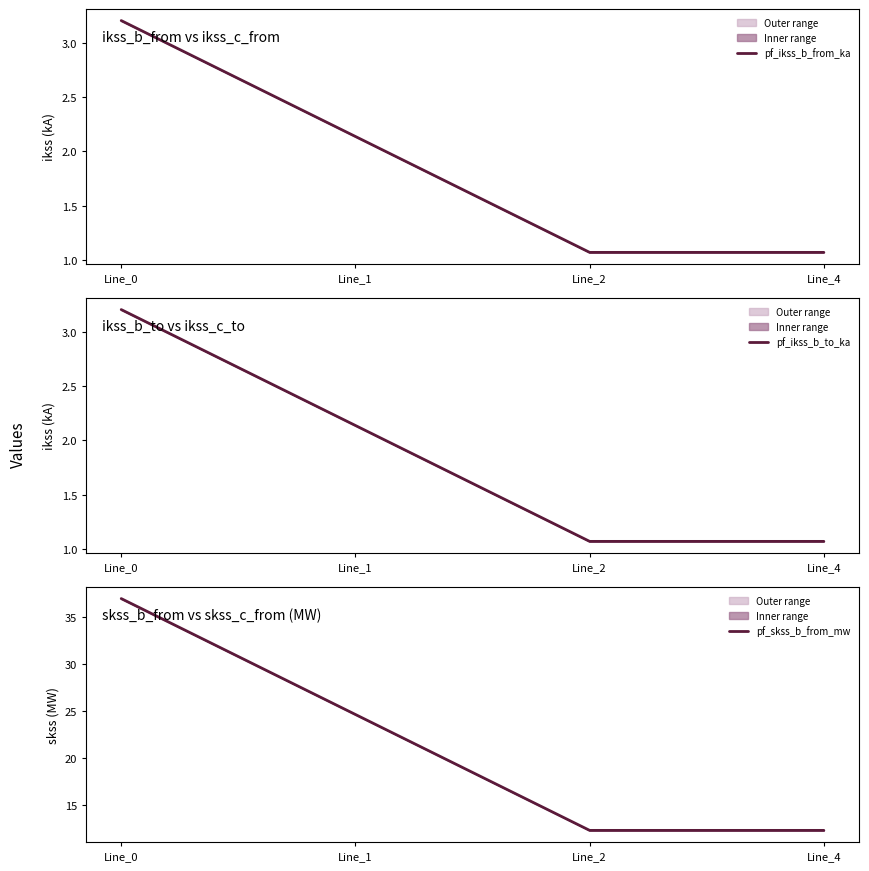

Which series changed the most between Line_1 and Line_2?

pf_skss_b_from_mw